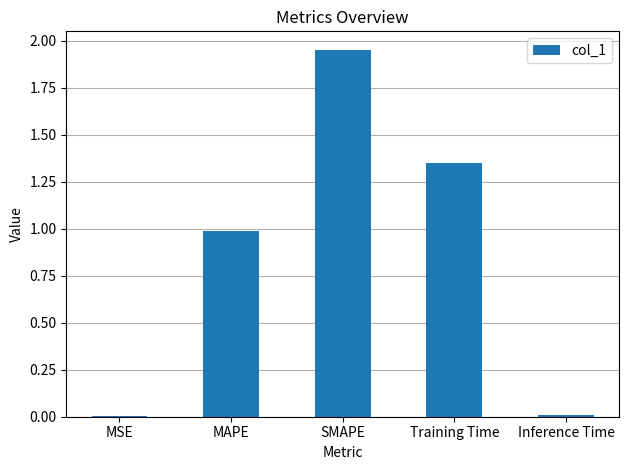

What is the sum of all values?

4.3